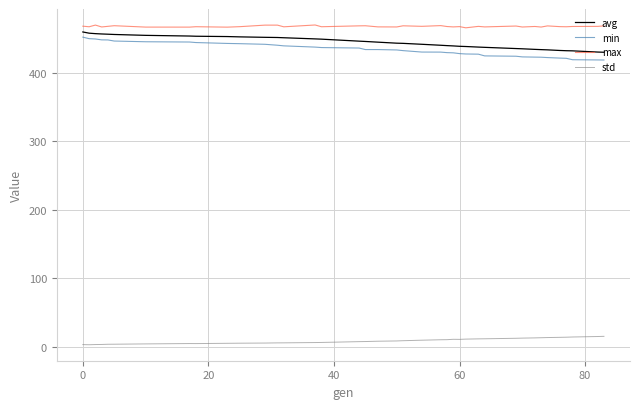

Which series has the largest total across all categories?

max